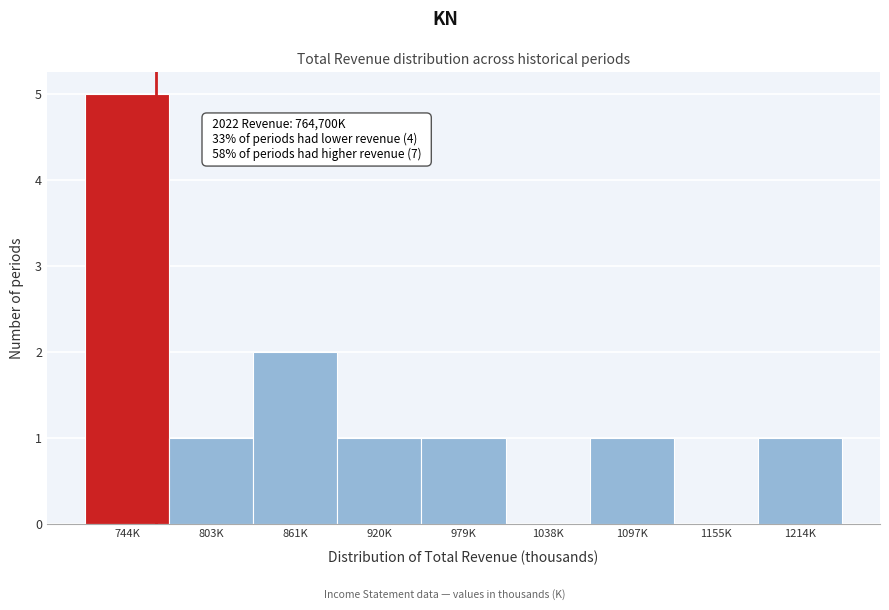

Reading right to left, list all the values displayed in this chart.

1214K=1	1155K=0	1097K=1	1038K=0	979K=1	920K=1	861K=2	803K=1	744K=5